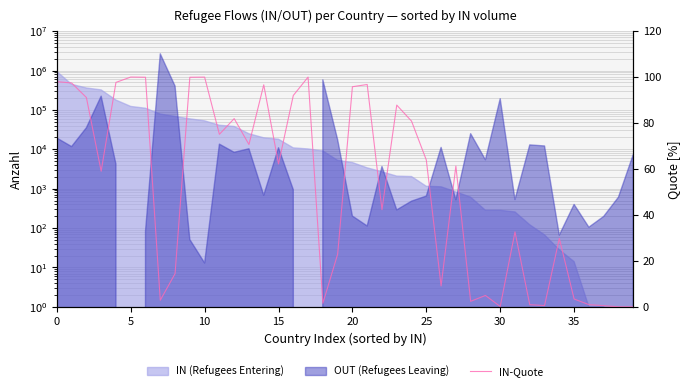

The value at 26 is 13.0. True or false?

False